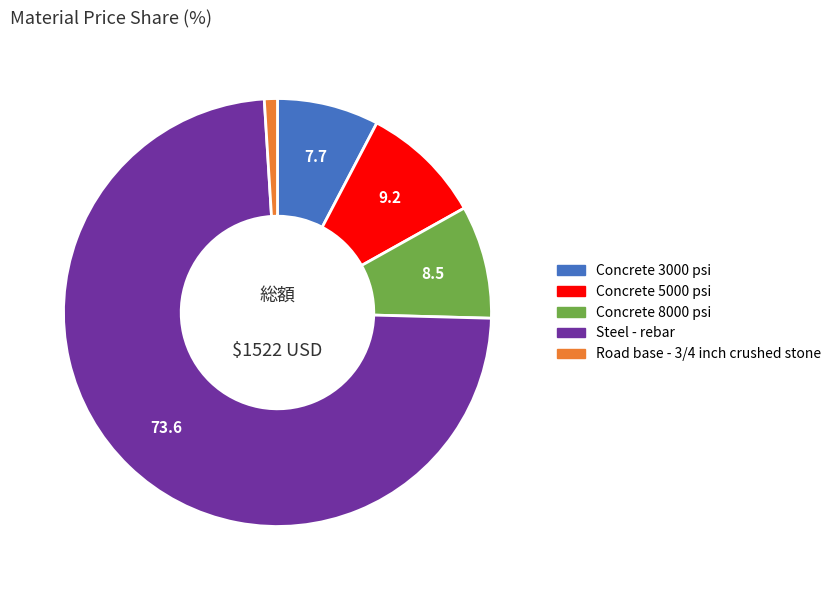

Combined, do Concrete 3000 psi and Steel - rebar account for over 50%?

Yes